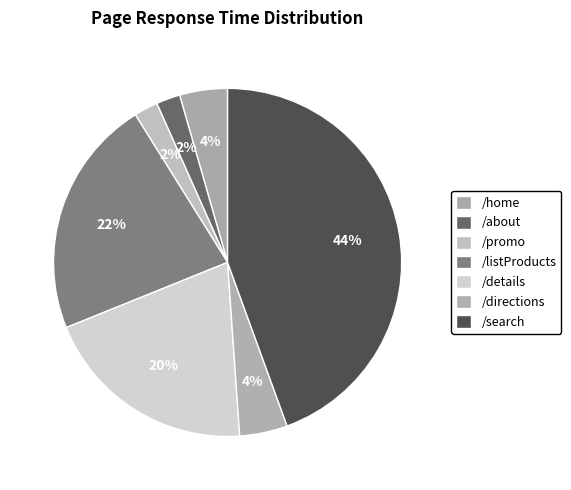

Count the number of slices in the pie.

7